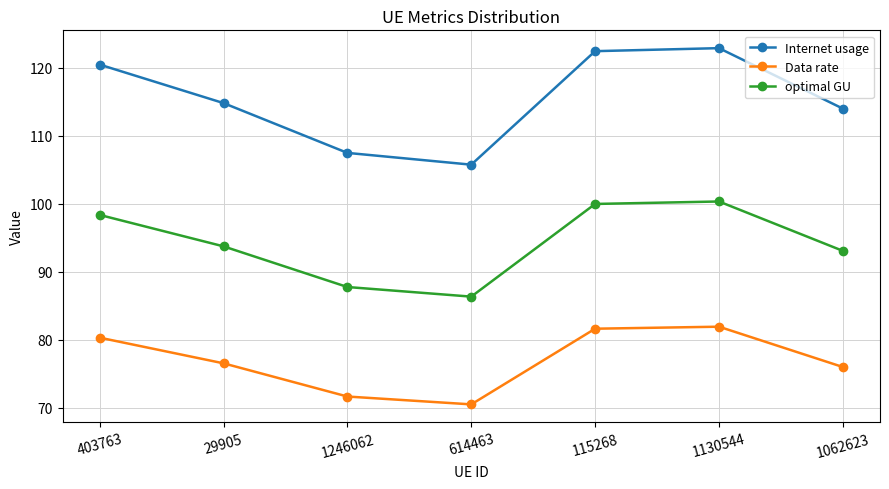

Is it true that Data rate equals 47.1 at 403763?

False